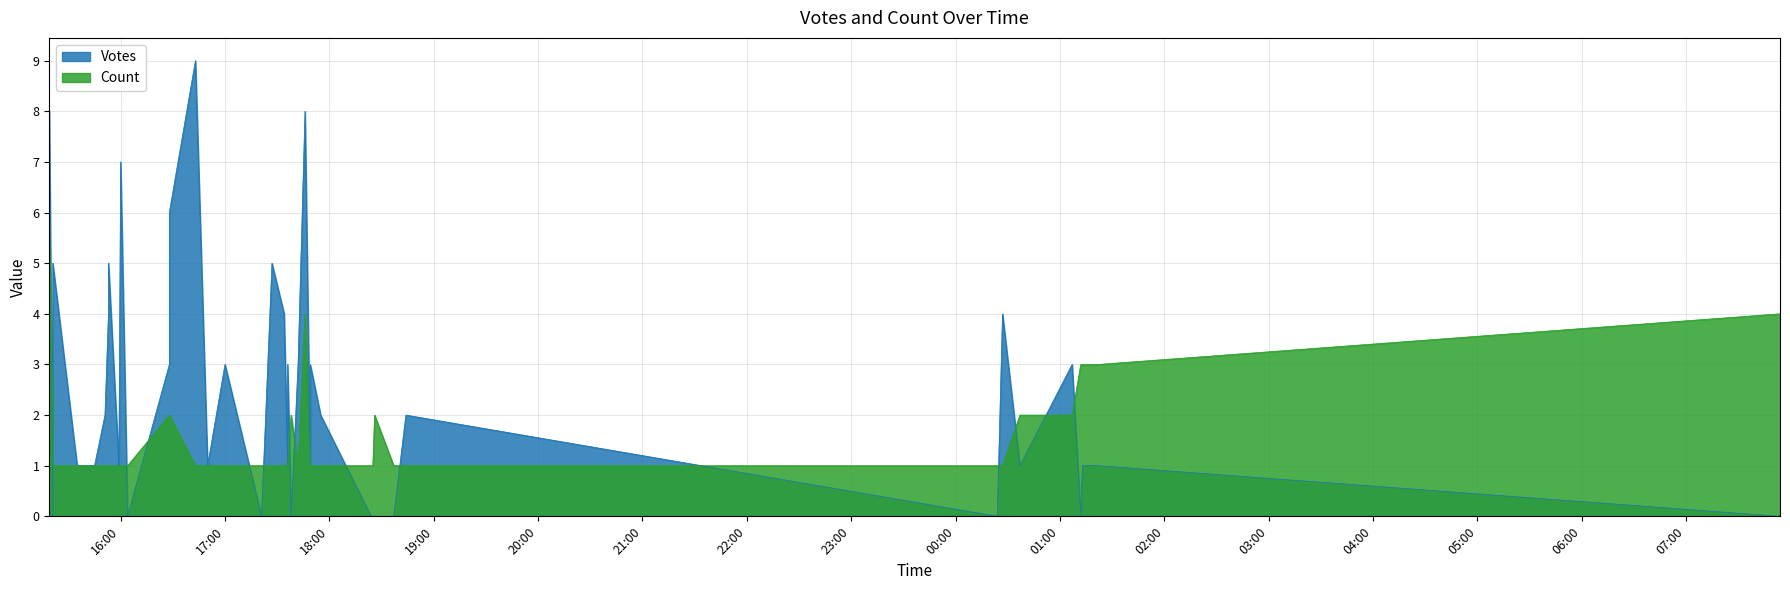

True or false: Votes and Count cross at least once.

True